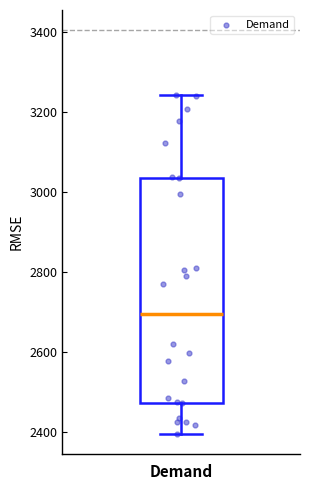

Transcribe this box plot: give where the median line is, the range the box spans, and where the two whiskers end, as read against the y-axis. The values are not printed on the chart, so give them approximately, as read against the axis.

median 2700, box 2480 to 3040, whiskers 2400 to 3240